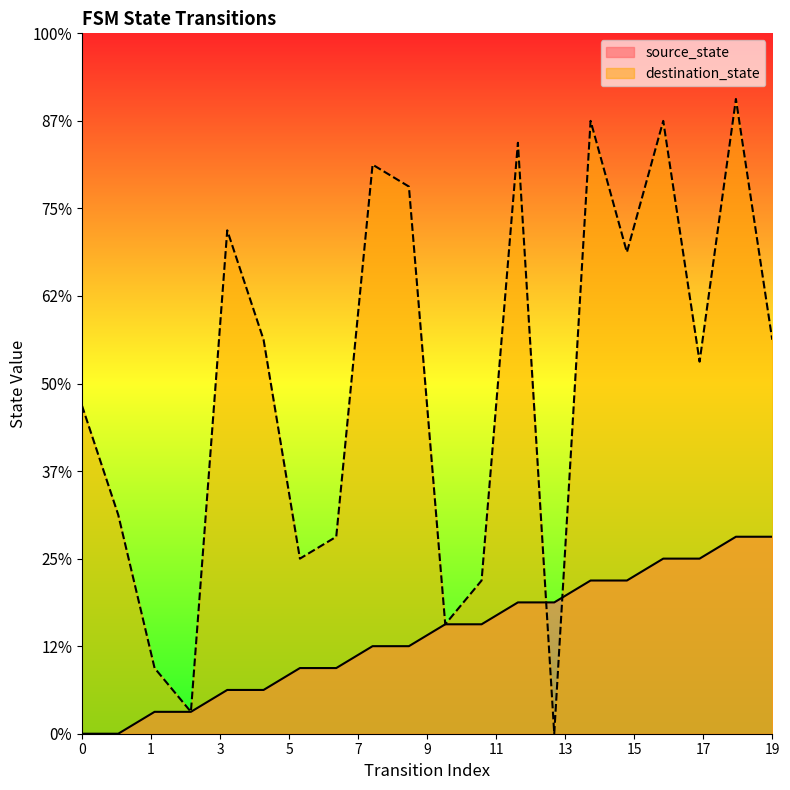

True or false: source_state has a value of 7 at 8.

False